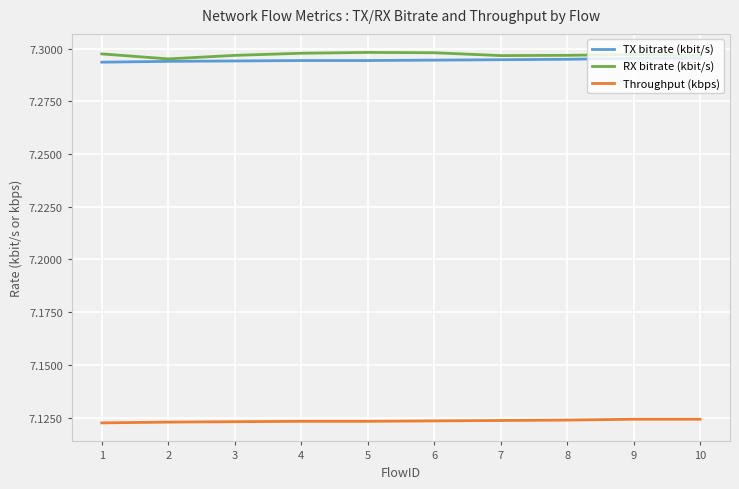

The Throughput (kbps) series shows 10.7 at 2. True or false?

False